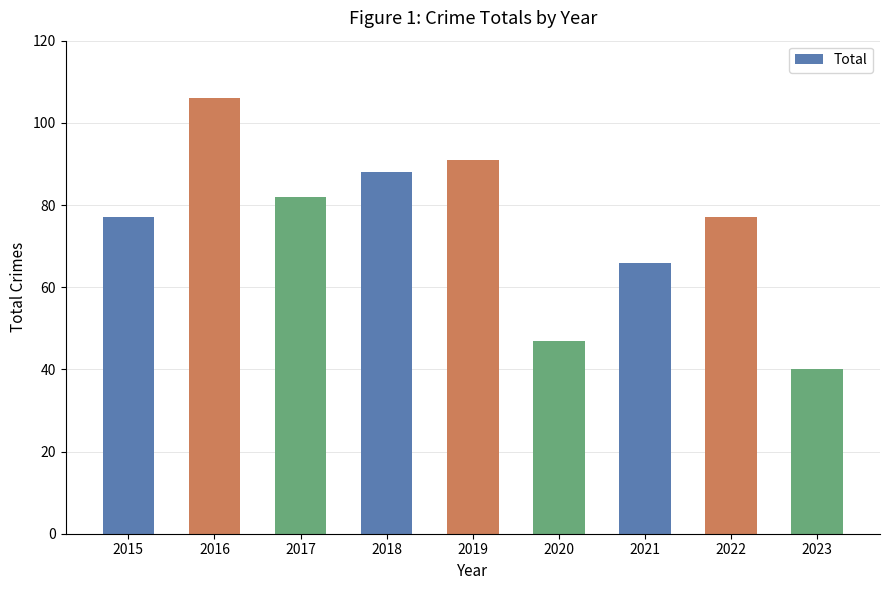

Reading left to right, extract all data points from this chart.

77	106	82	88	91	47	66	77	40